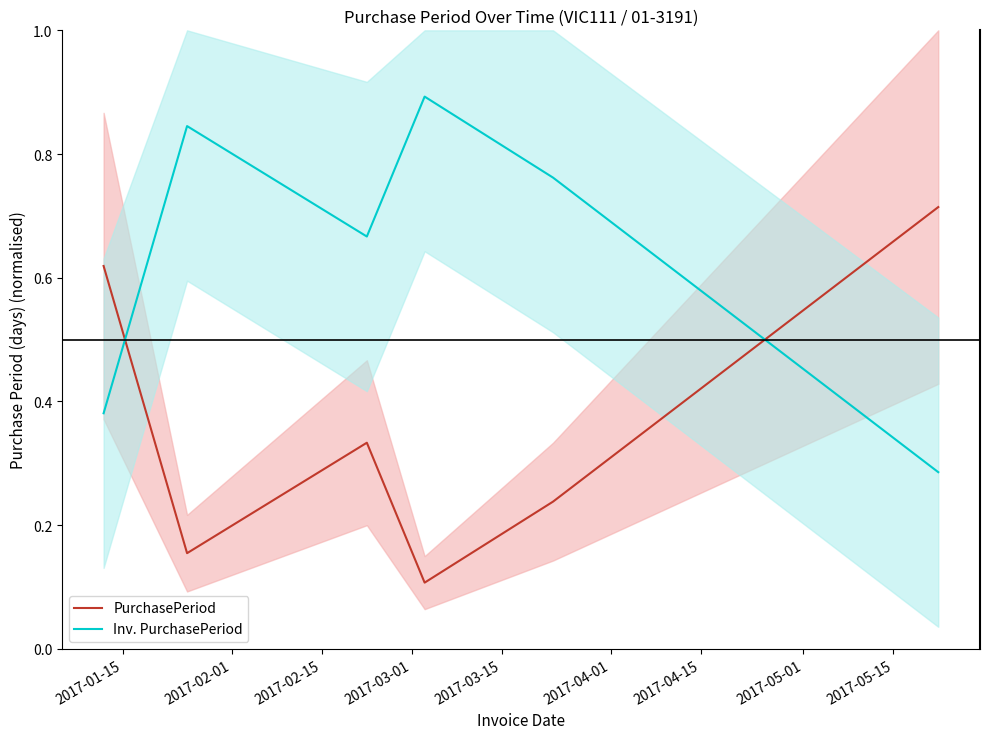

What is the average value of the PurchasePeriod series?

0.4